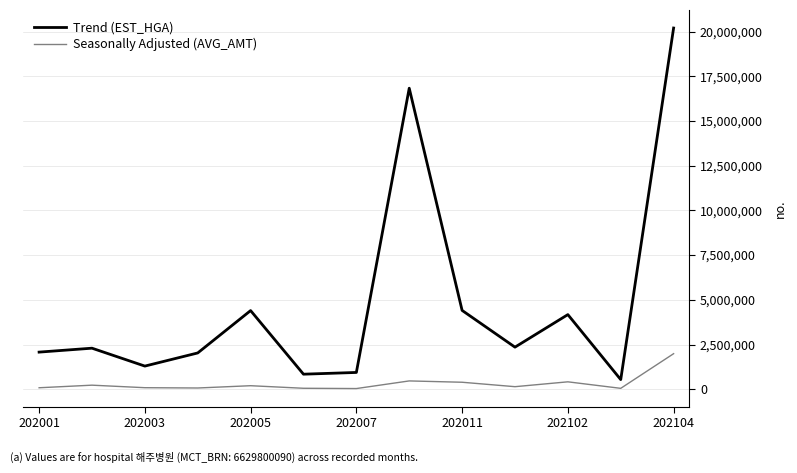

True or false: Trend (EST_HGA) and Seasonally Adjusted (AVG_AMT) intersect in this chart.

False